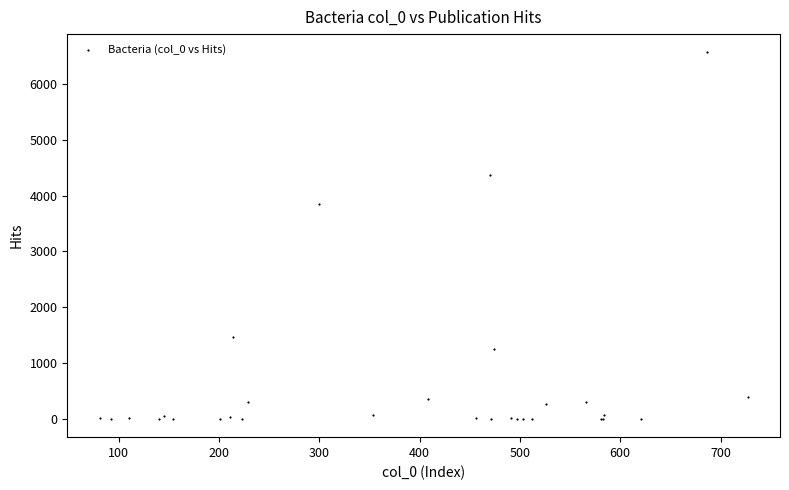

What Y value in the scatter plot is closest to 3281?

3849